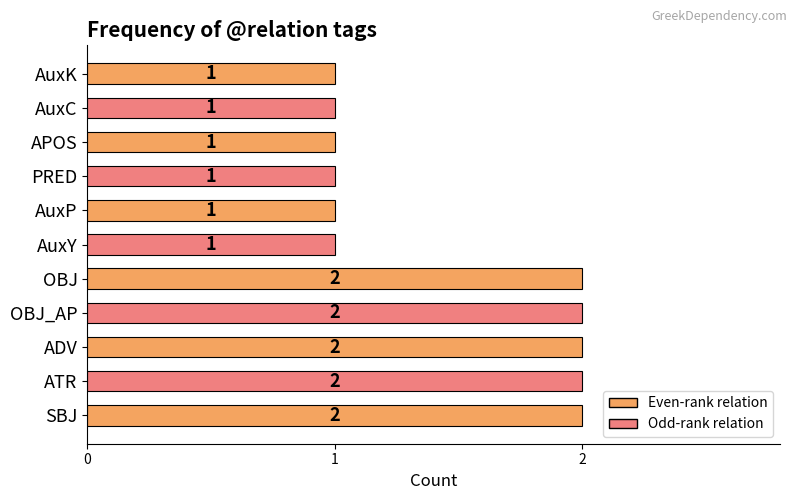

Reading bottom to top, transcribe all the data shown in this chart.

2	2	2	2	2	1	1	1	1	1	1